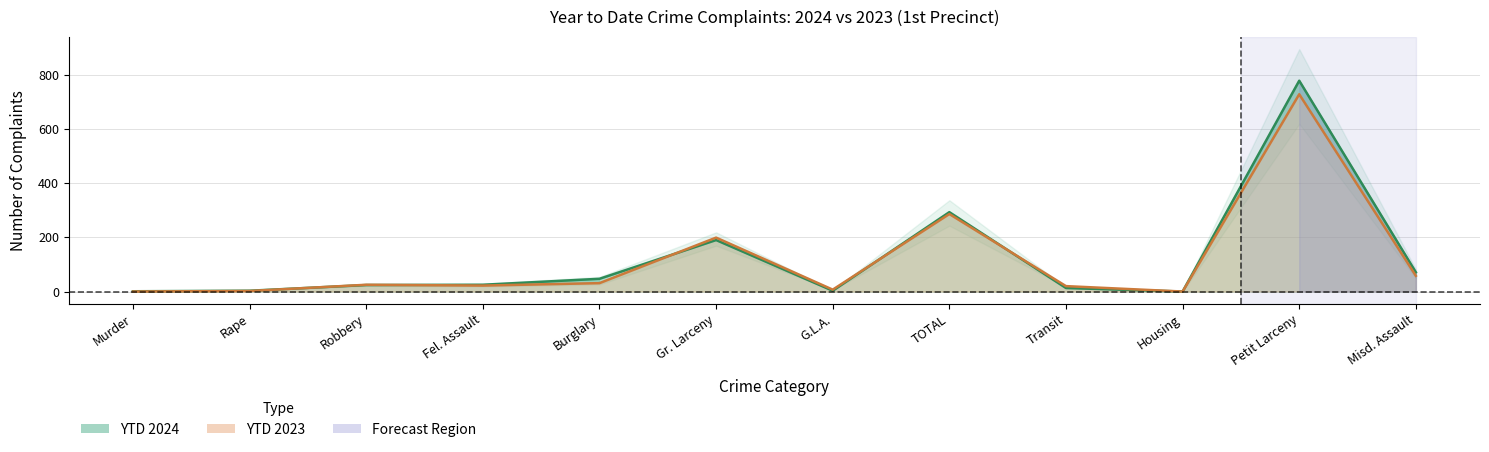

What is the label of the 10th point from the right?

Robbery